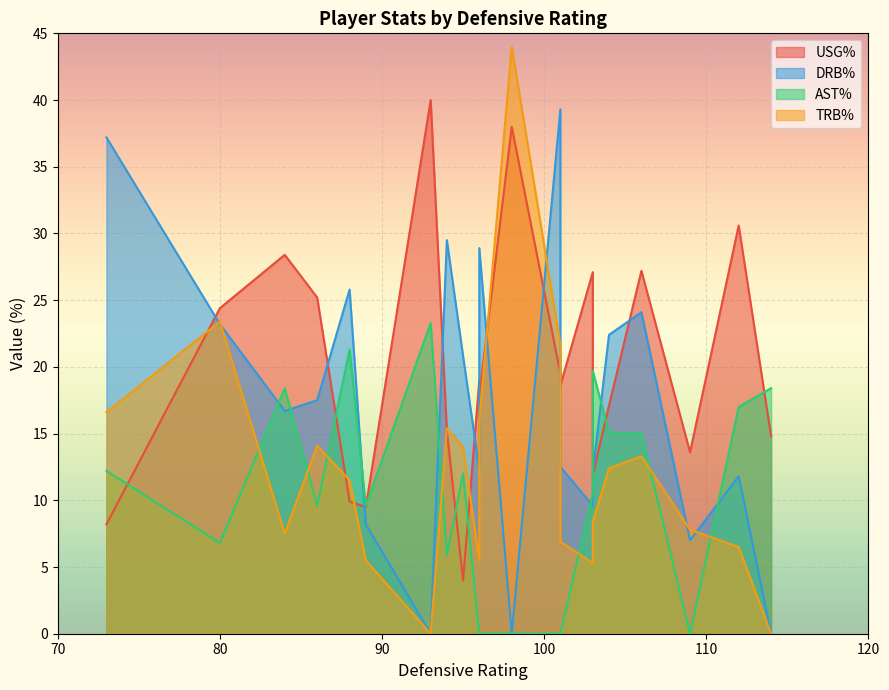

Where does the drb_pct series first go above 16?

1